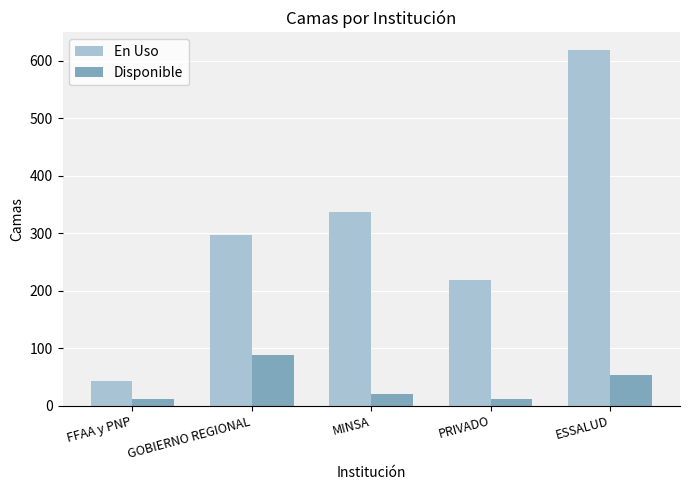

Which series has the largest range (max minus min)?

En Uso